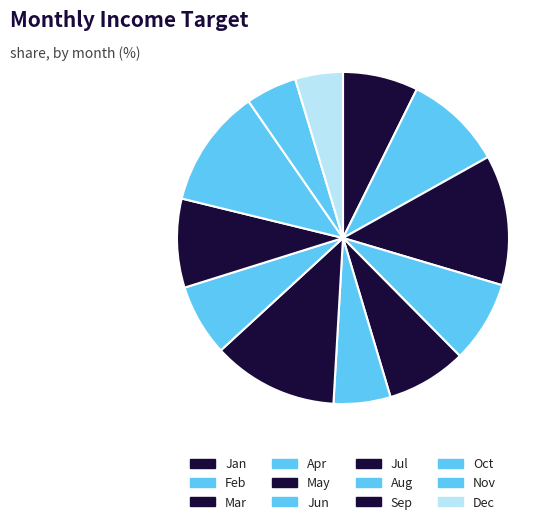

Which category has the smallest portion of the pie?

Dec